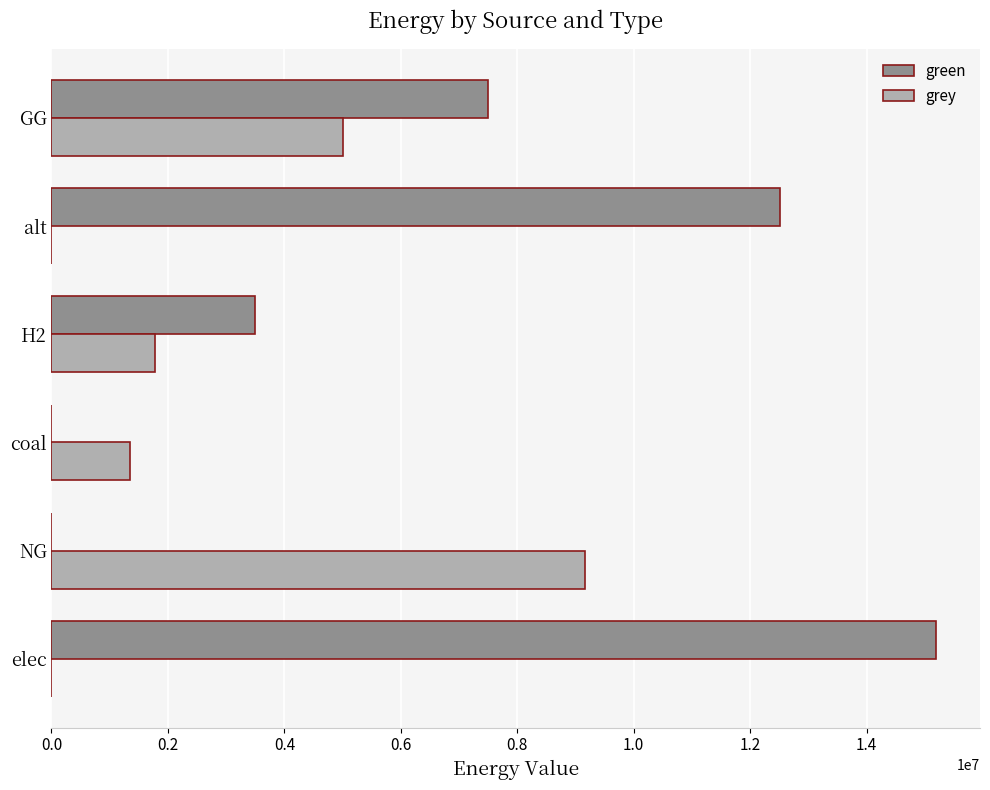

Which series has the widest spread of values?

green